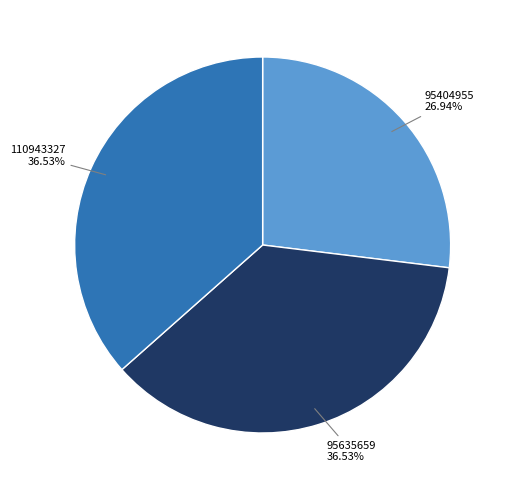

Is there any slice that represents more than half of the pie?

No